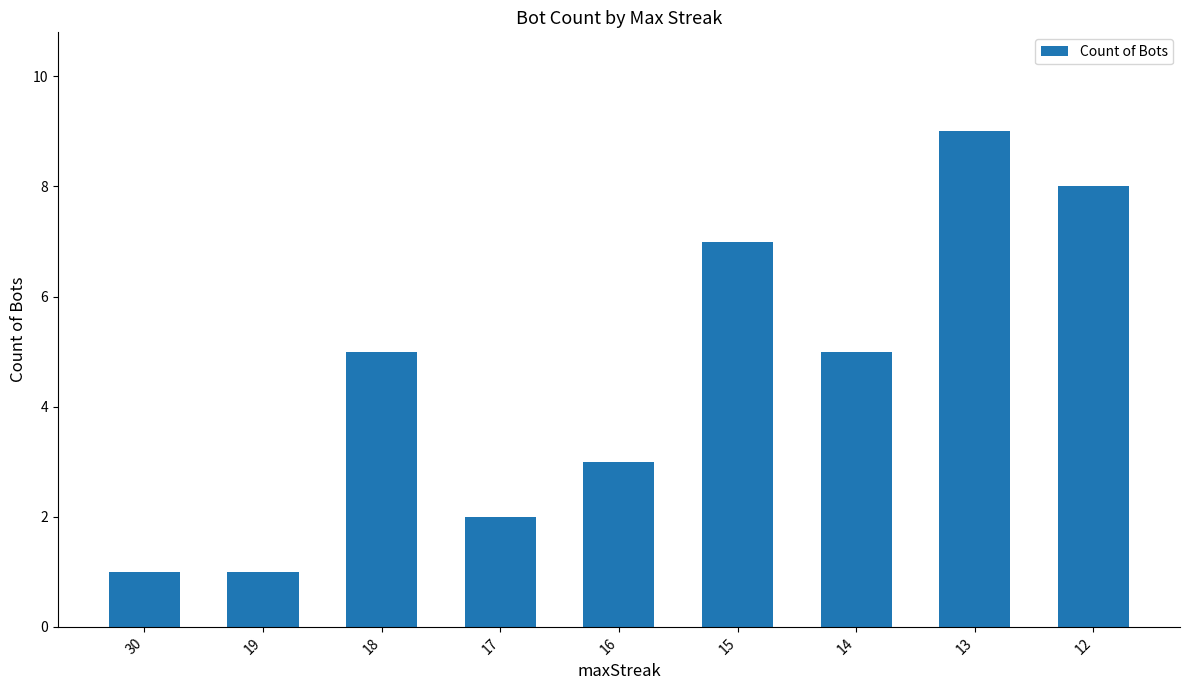

The chart shows a value of 1 at 16. True or false?

False